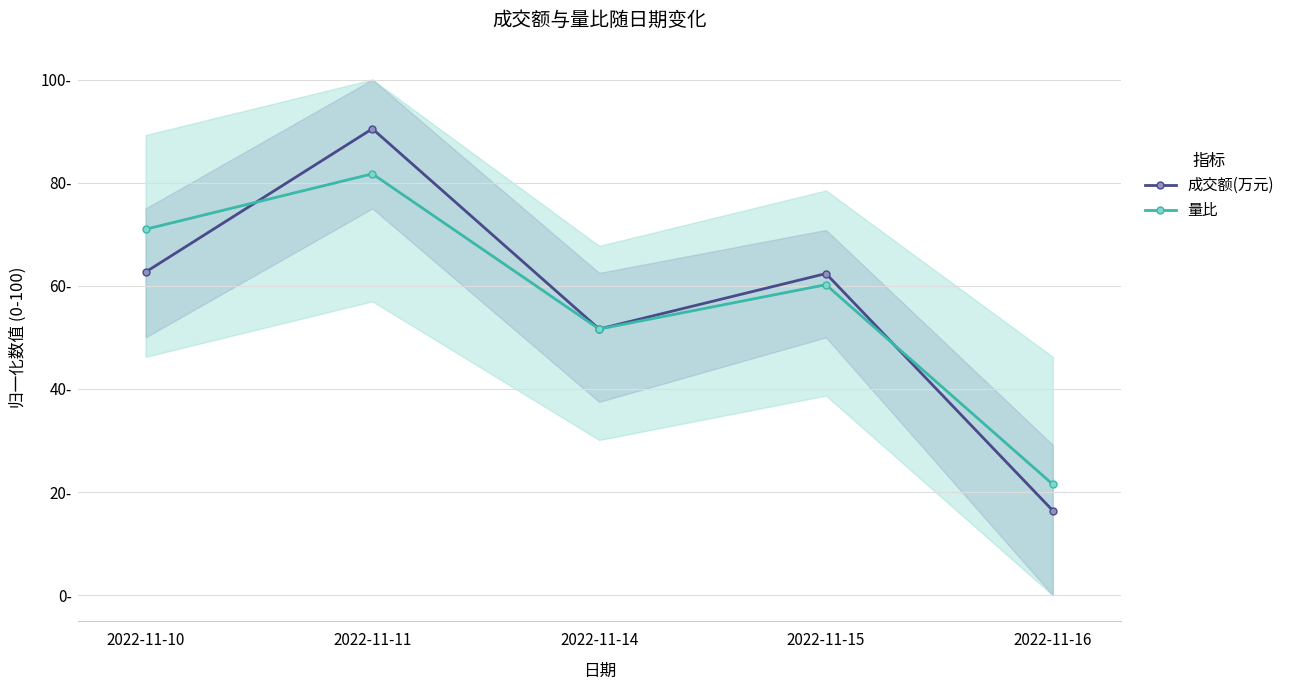

What is the minimum value for 量比?

21.5